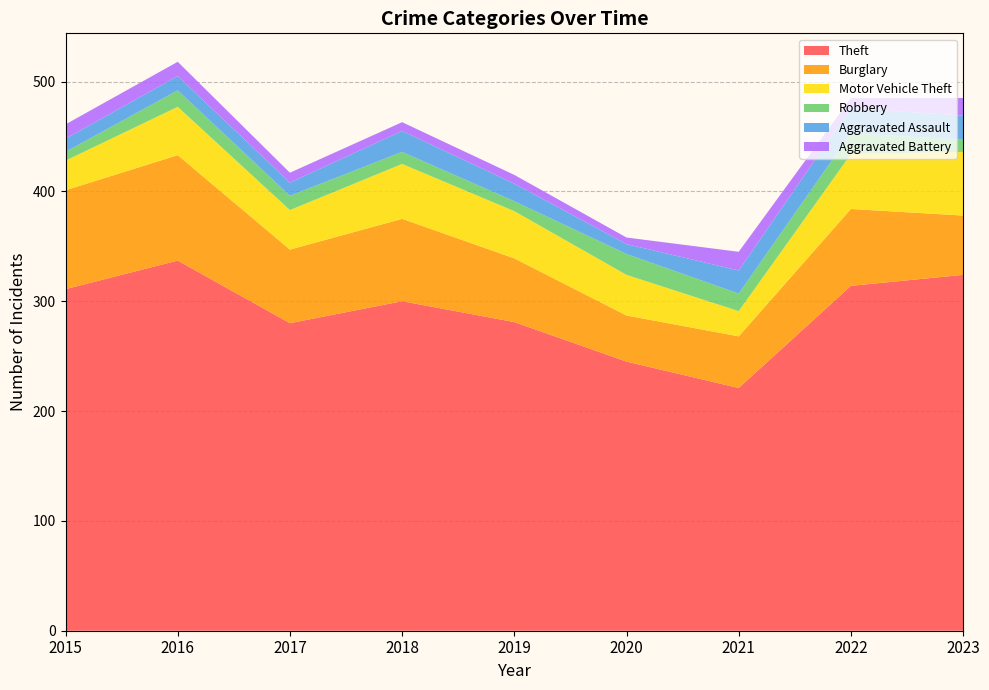

Reading left to right, transcribe all the data shown in this chart.

Theft: 311	337	280	300	281	245	221	314	324
Burglary: 90	96	67	75	58	42	47	70	54
Motor Vehicle Theft: 27	44	36	50	43	37	23	50	58
Robbery: 8	15	13	11	9	19	16	19	11
Aggravated Assault: 12	13	12	19	16	9	21	23	22
Aggravated Battery: 13	13	9	8	8	6	17	9	16